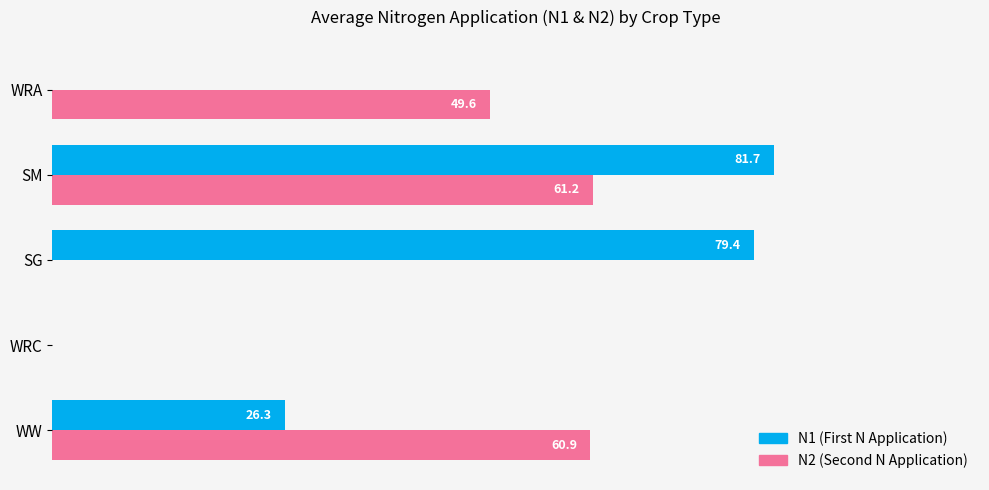

Which label corresponds to the largest value in the chart?

SM